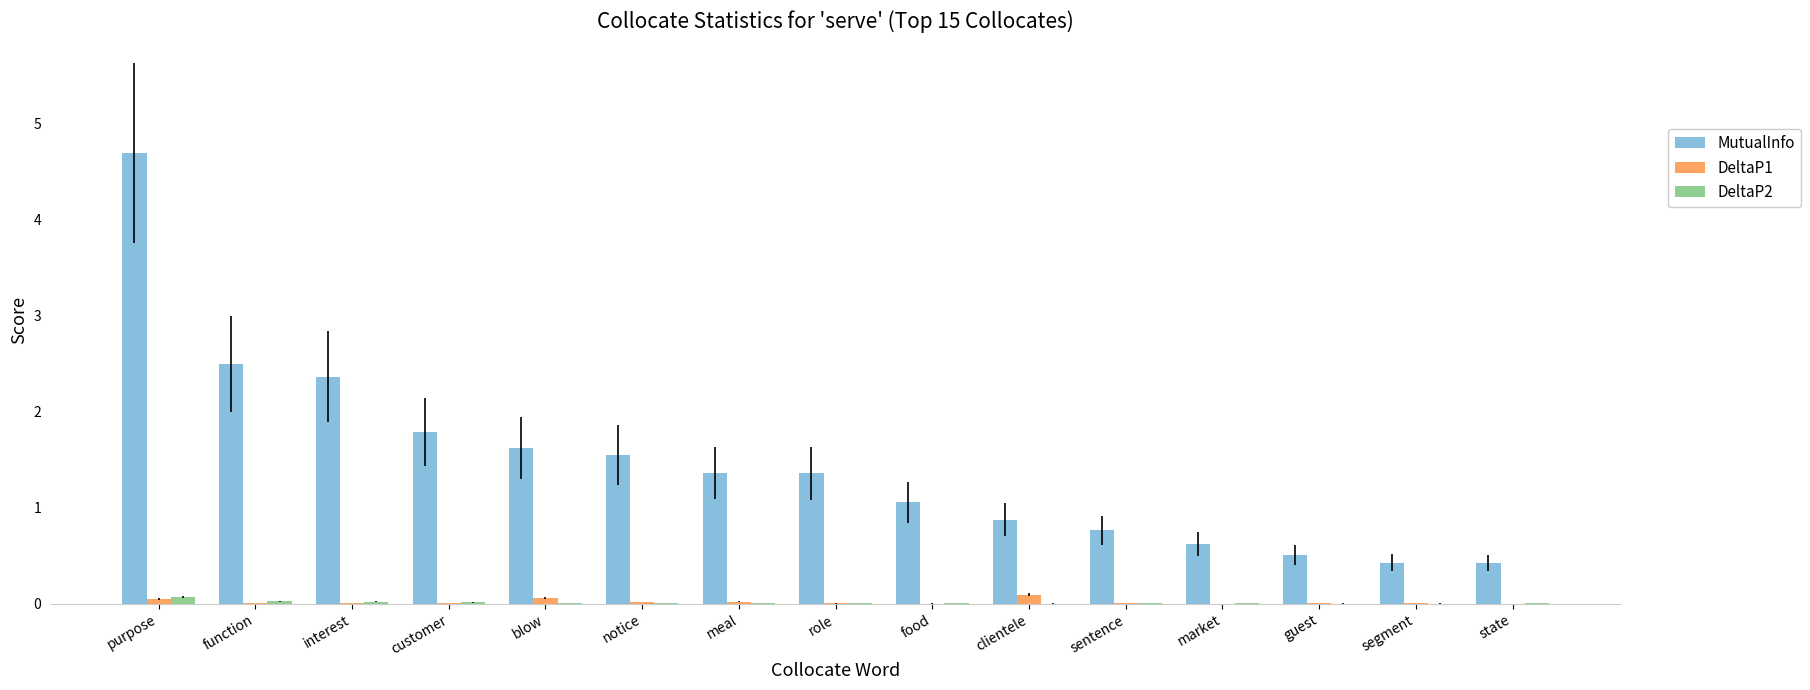

Which series has the largest total across all categories?

MutualInfo